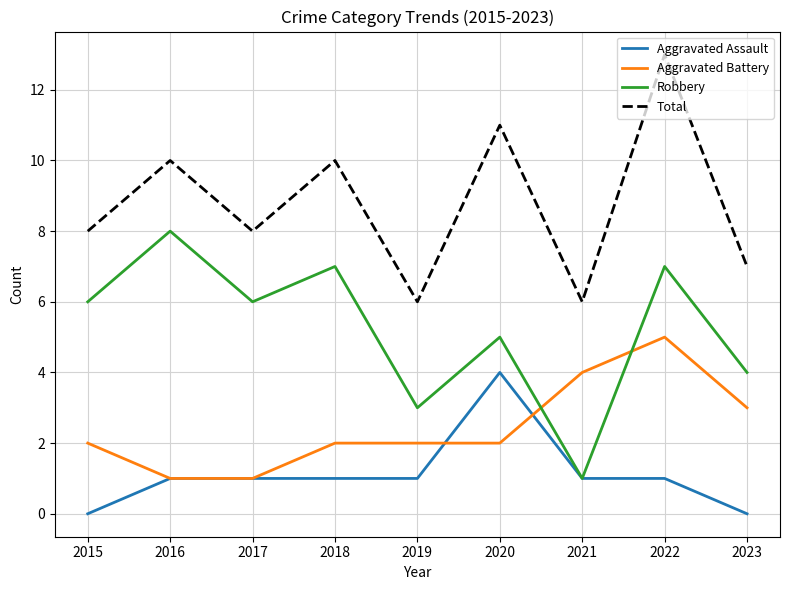

Reading left to right, list all the values displayed in this chart.

Aggravated Assault: 2015=0	2016=1	2017=1	2018=1	2019=1	2020=4	2021=1	2022=1	2023=0
Aggravated Battery: 2015=2	2016=1	2017=1	2018=2	2019=2	2020=2	2021=4	2022=5	2023=3
Robbery: 2015=6	2016=8	2017=6	2018=7	2019=3	2020=5	2021=1	2022=7	2023=4
Total: 2015=8	2016=10	2017=8	2018=10	2019=6	2020=11	2021=6	2022=13	2023=7